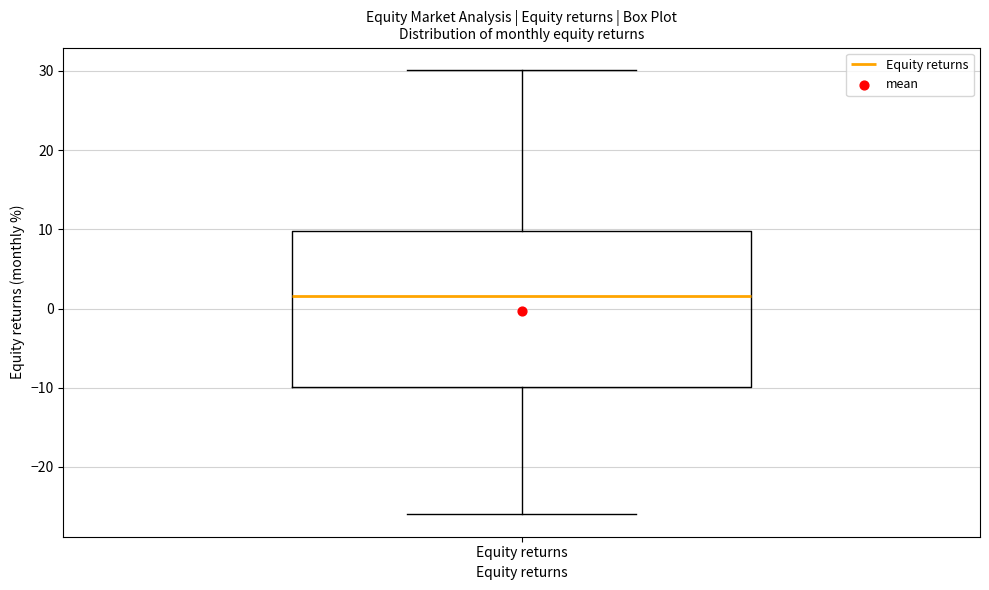

Where does the median line of the box for Equity returns sit on the y-axis? The values are not printed on the chart, so give them approximately, as read against the axis.

2